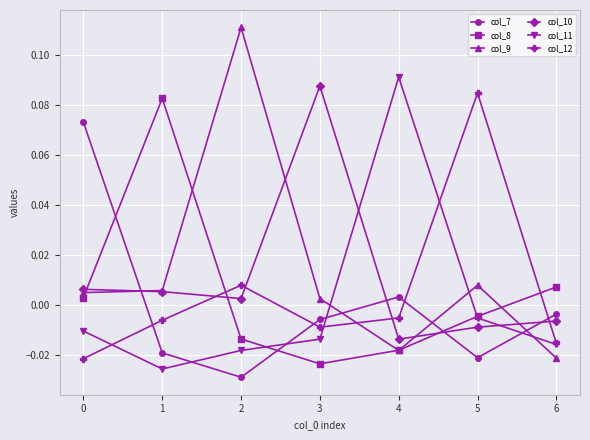

Is the value of col_12 at 1 greater than the value of col_7 at 5?

Yes